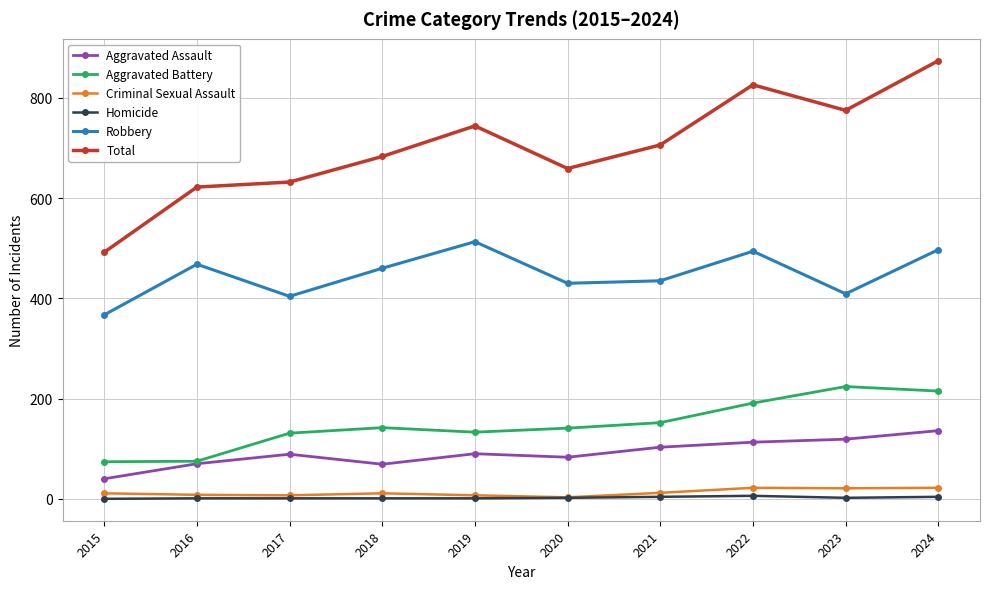

At which category does Aggravated Assault reach its first local valley?

2018